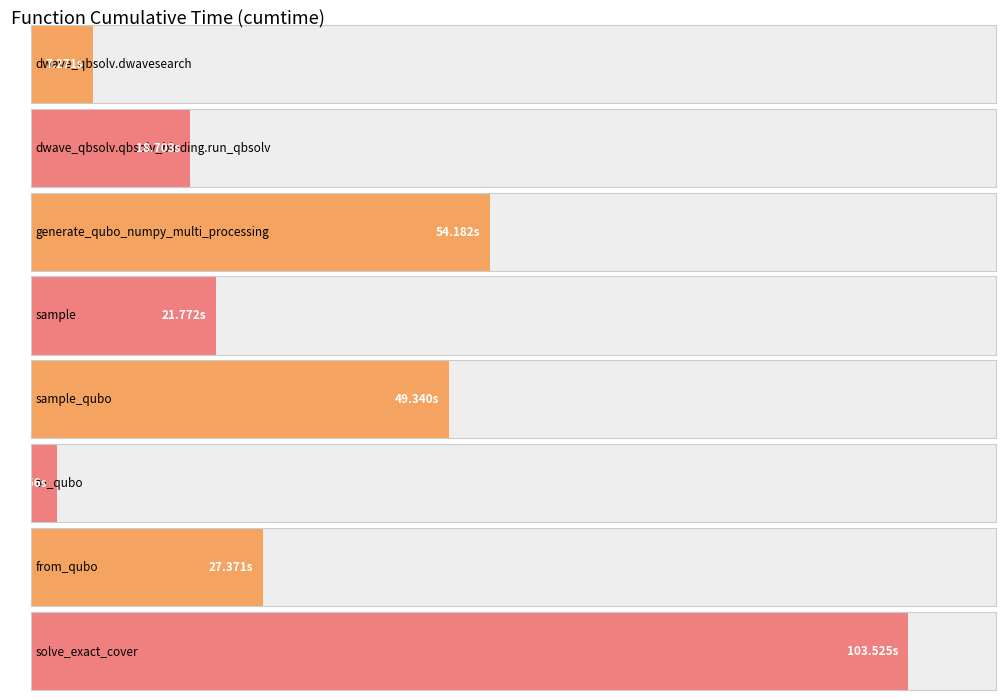

Which category has the lowest value across all series?

to_qubo